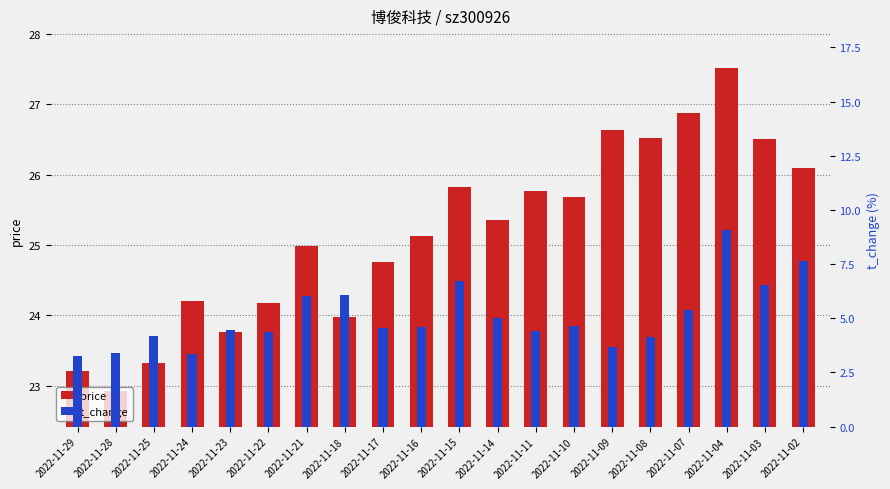

At which label does t_change reach its minimum?

2022-11-29